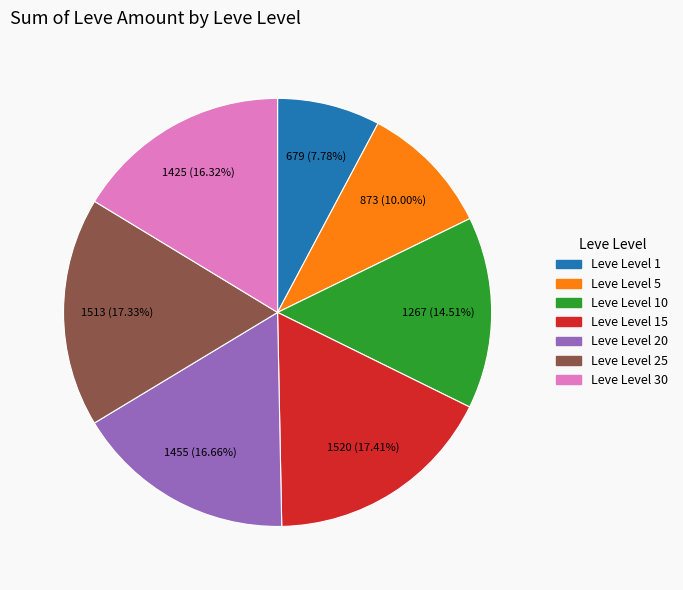

Is there any slice that represents more than half of the pie?

No